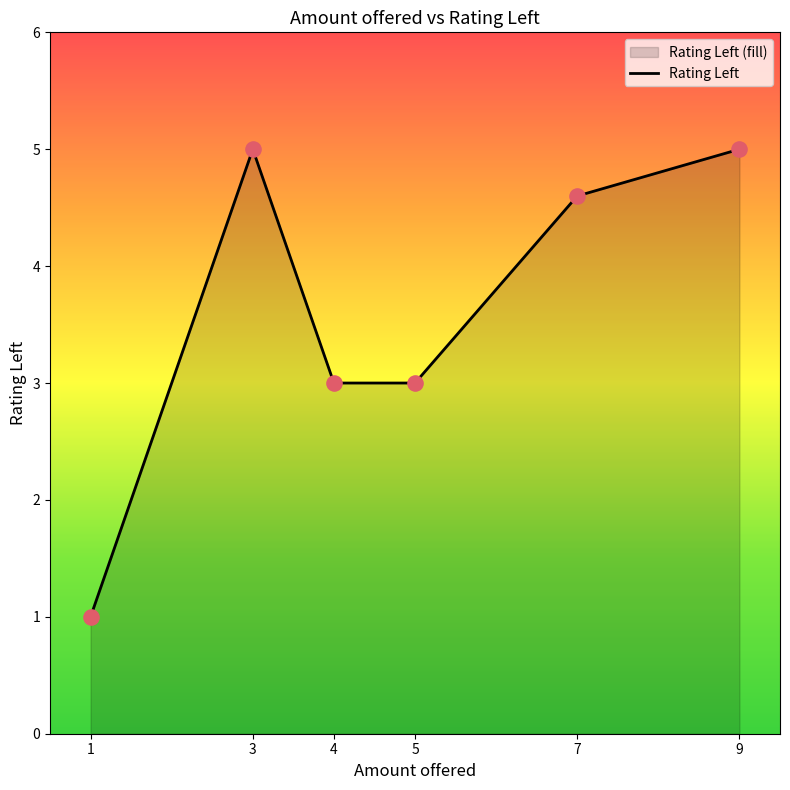

Approximately how many times larger is the value at 9 compared to 3?

1.0